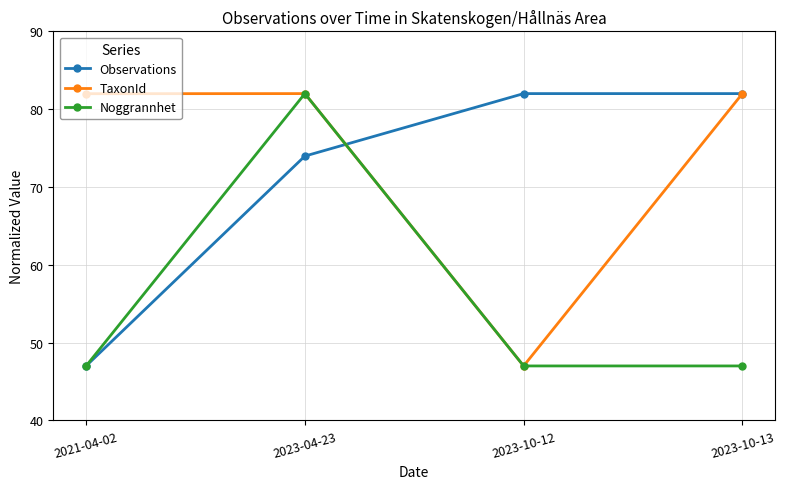

At which label is Observations closest to 64?

2023-04-23